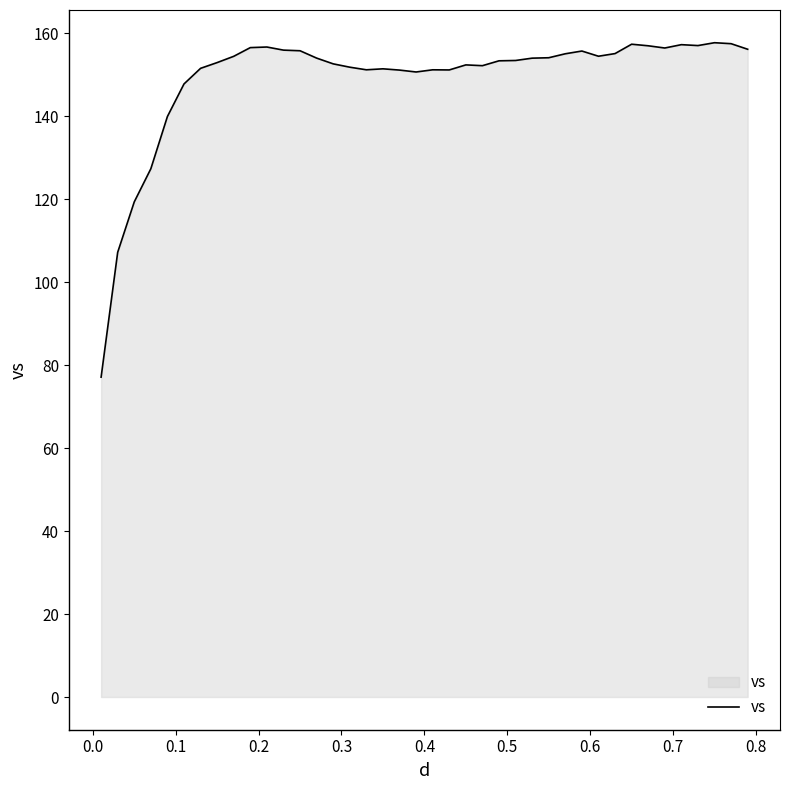

What is the smallest value displayed?

77.1